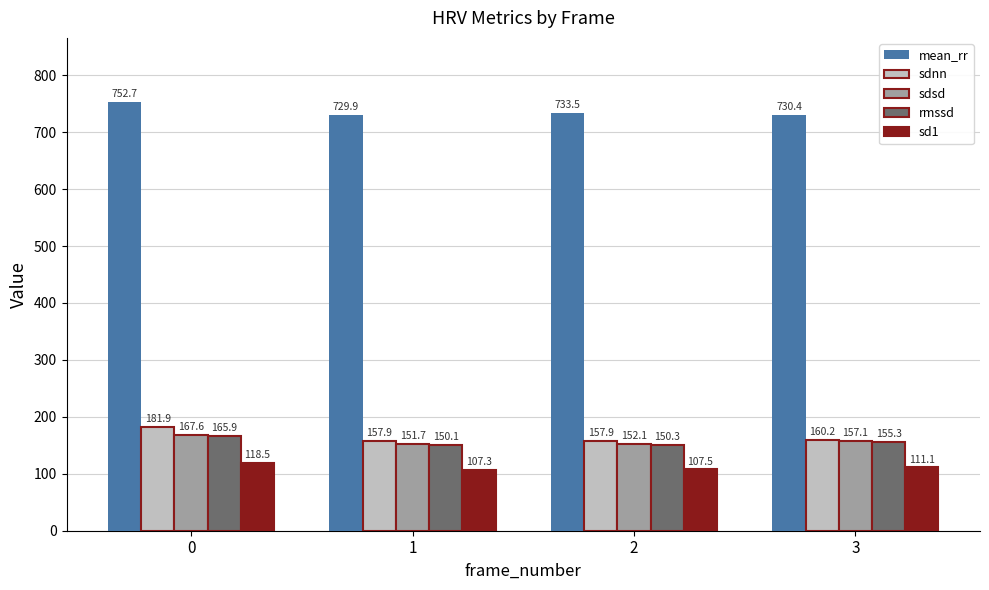

What is the average value of the rmssd series?

155.4